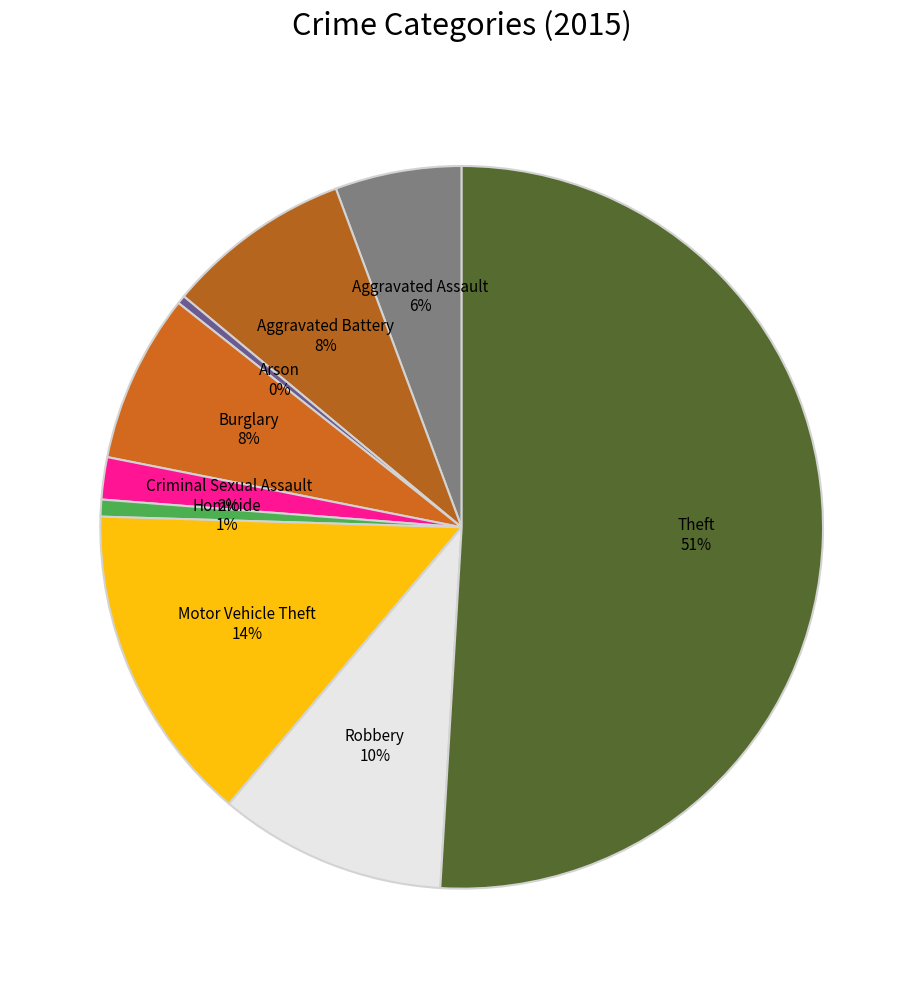

To the nearest percent, what is the combined percentage of Aggravated Battery and Burglary?

16%